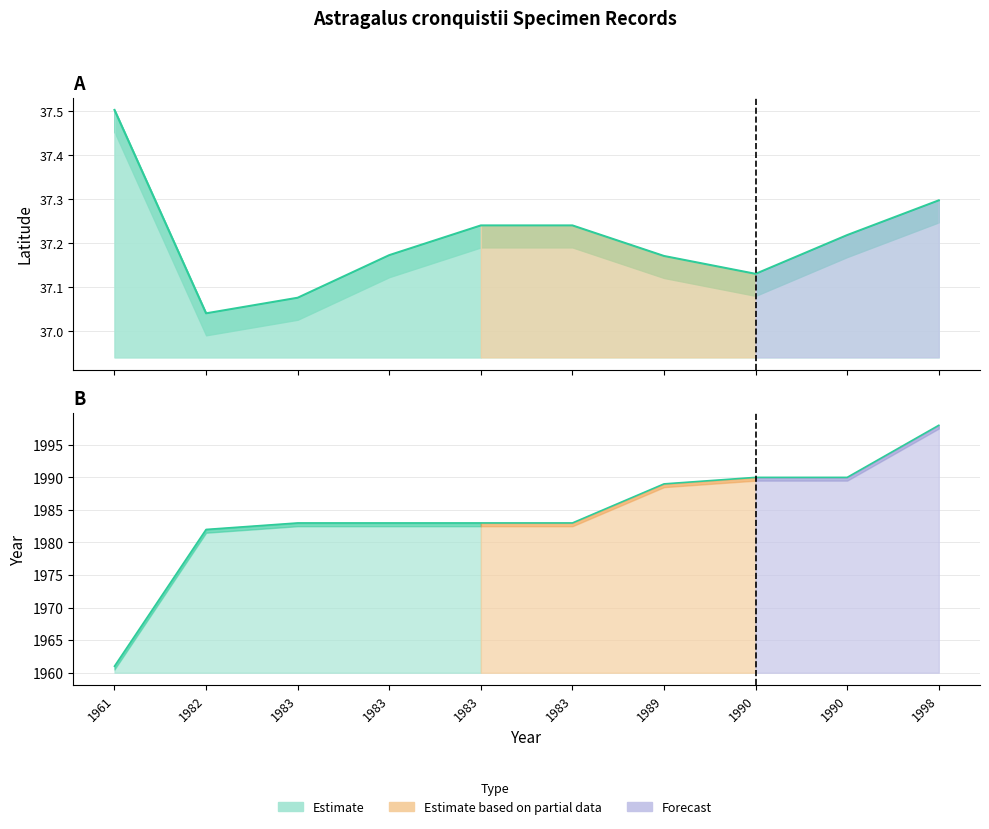

Rank the categories by value from highest to lowest.

1998, 1990, 1990, 1989, 1983, 1983, 1983, 1983, 1982, 1961